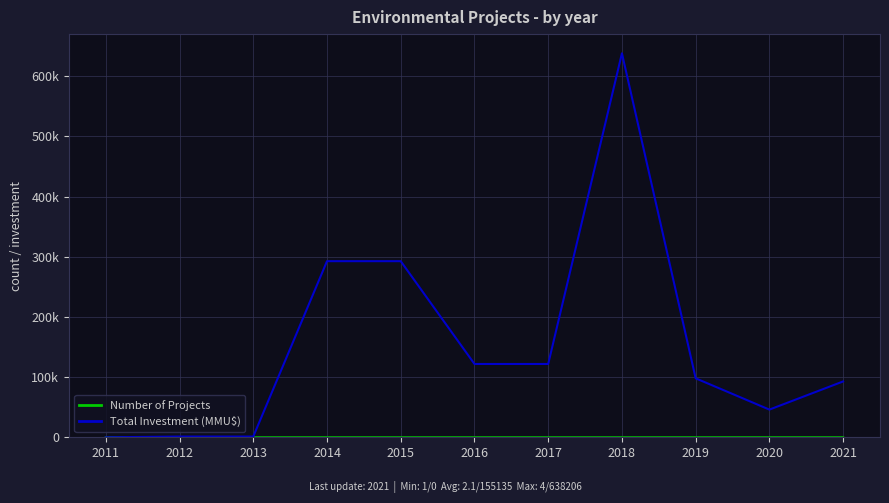

Where do Number of Projects and Total Investment (MMU$) first cross each other?

2011 and 2012